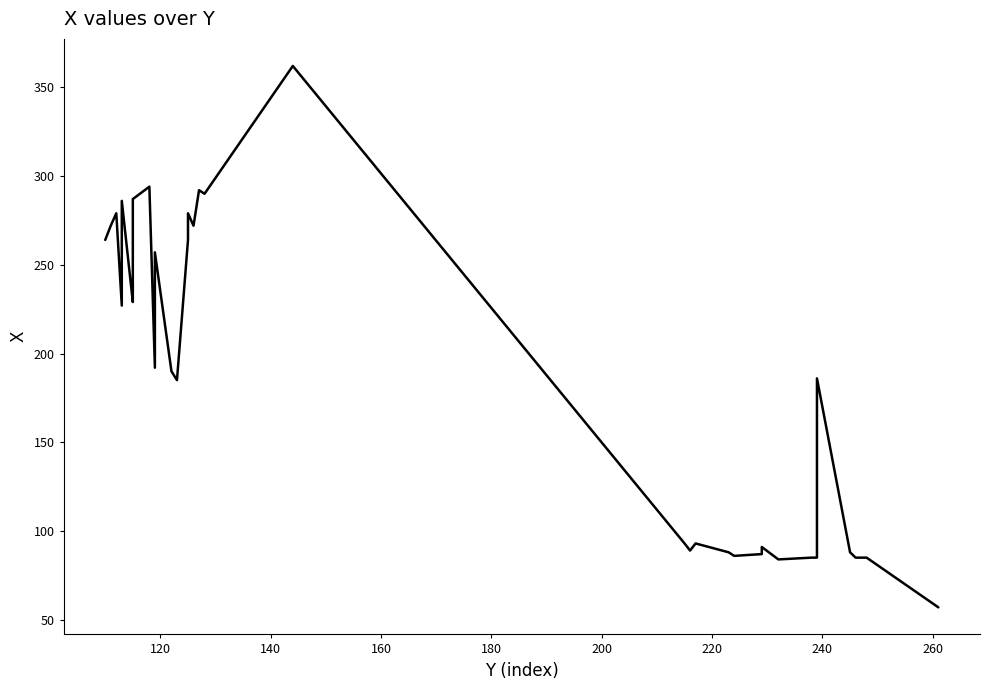

What is the difference between the maximum and minimum values?

305